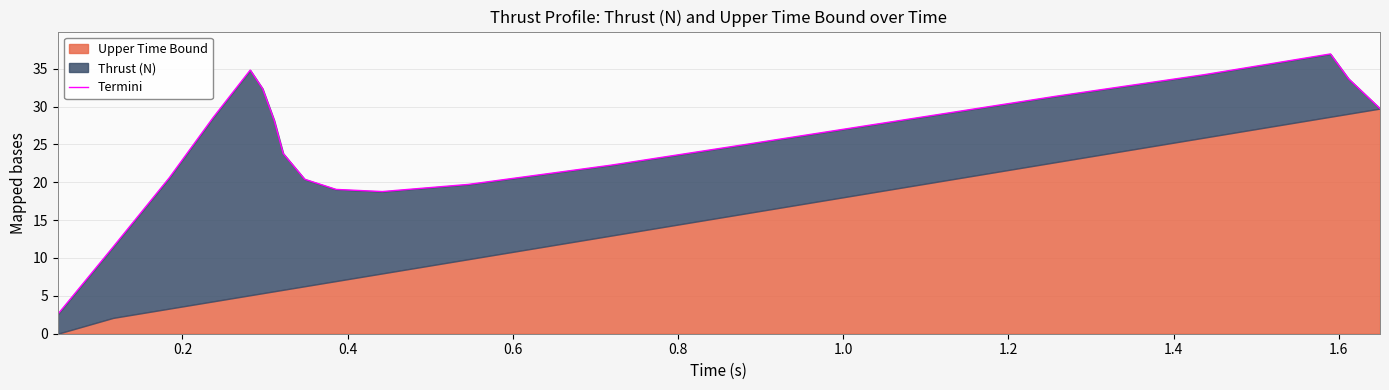

Which has a higher value, 1.0 or 0.2?

1.0